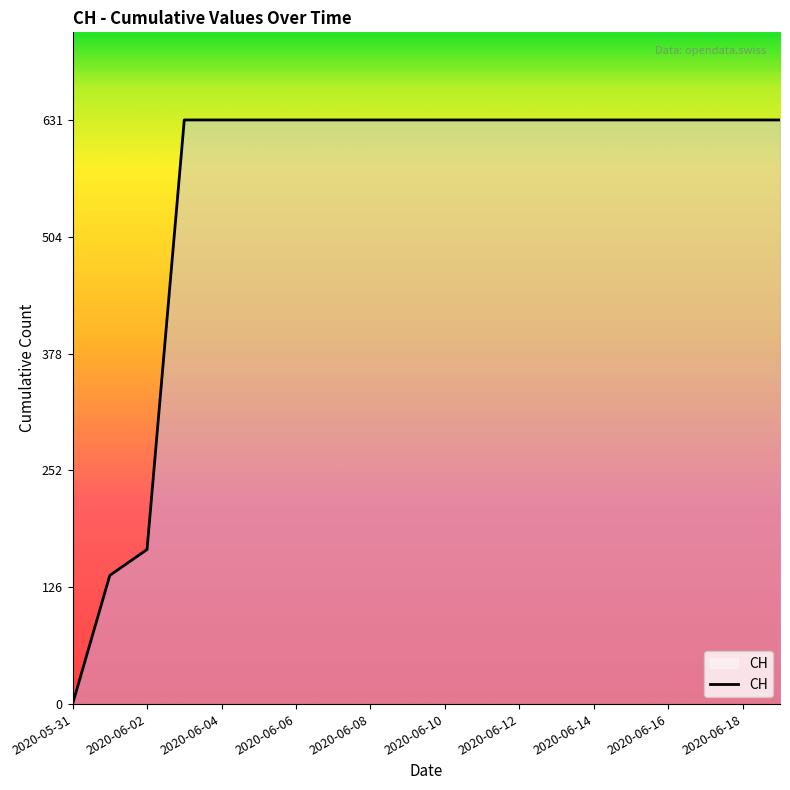

How many positive values are there?

19